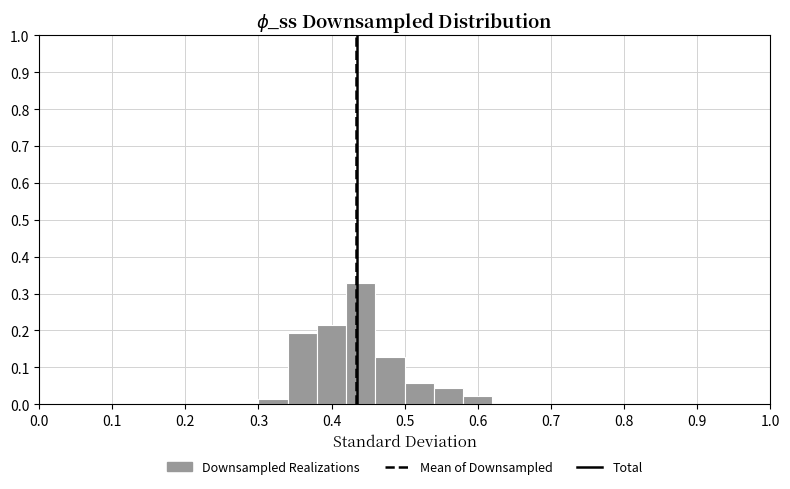

Reading left to right, transcribe this chart: for each bar, give the range it covers on the x-axis and its height. The values are not printed on the chart, so give them approximately, as read against the axis.

0.30 to 0.34: 0.01
0.34 to 0.38: 0.19
0.38 to 0.42: 0.21
0.42 to 0.46: 0.33
0.46 to 0.50: 0.13
0.50 to 0.54: 0.06
0.54 to 0.58: 0.04
0.58 to 0.62: 0.02
0.62 to 0.66: 0
0.66 to 0.70: 0